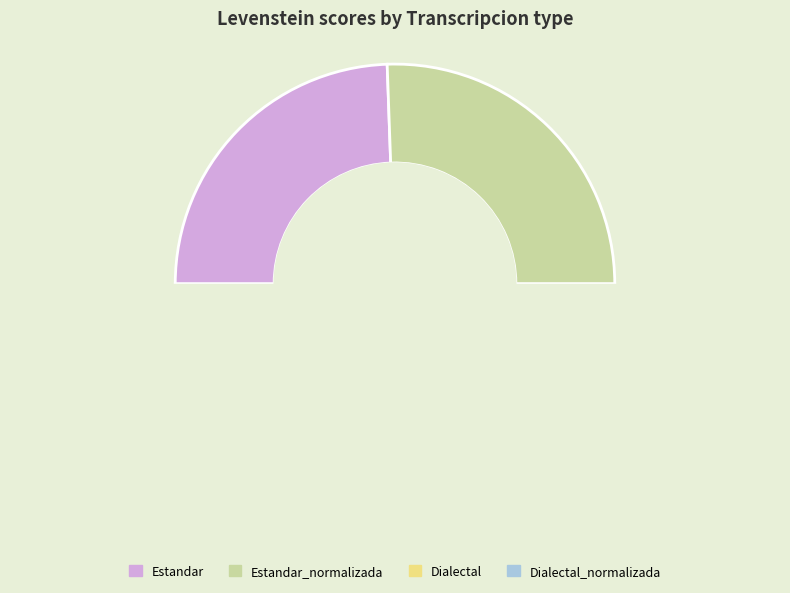

Is the sum of Estandar_normalizada and Estandar greater than half?

Yes